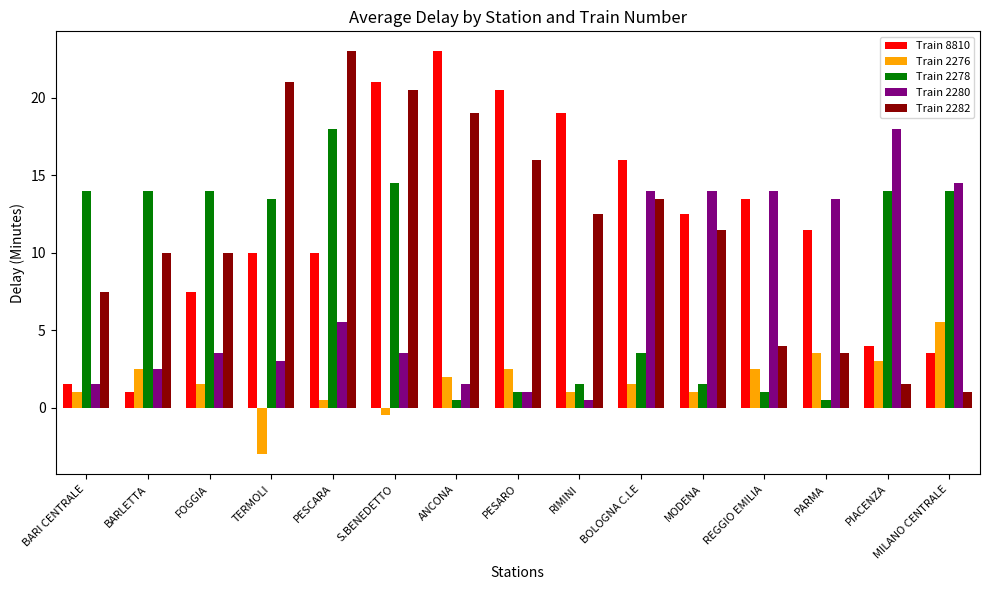

The Train 8810 series shows 12.0 at S.BENEDETTO. True or false?

False